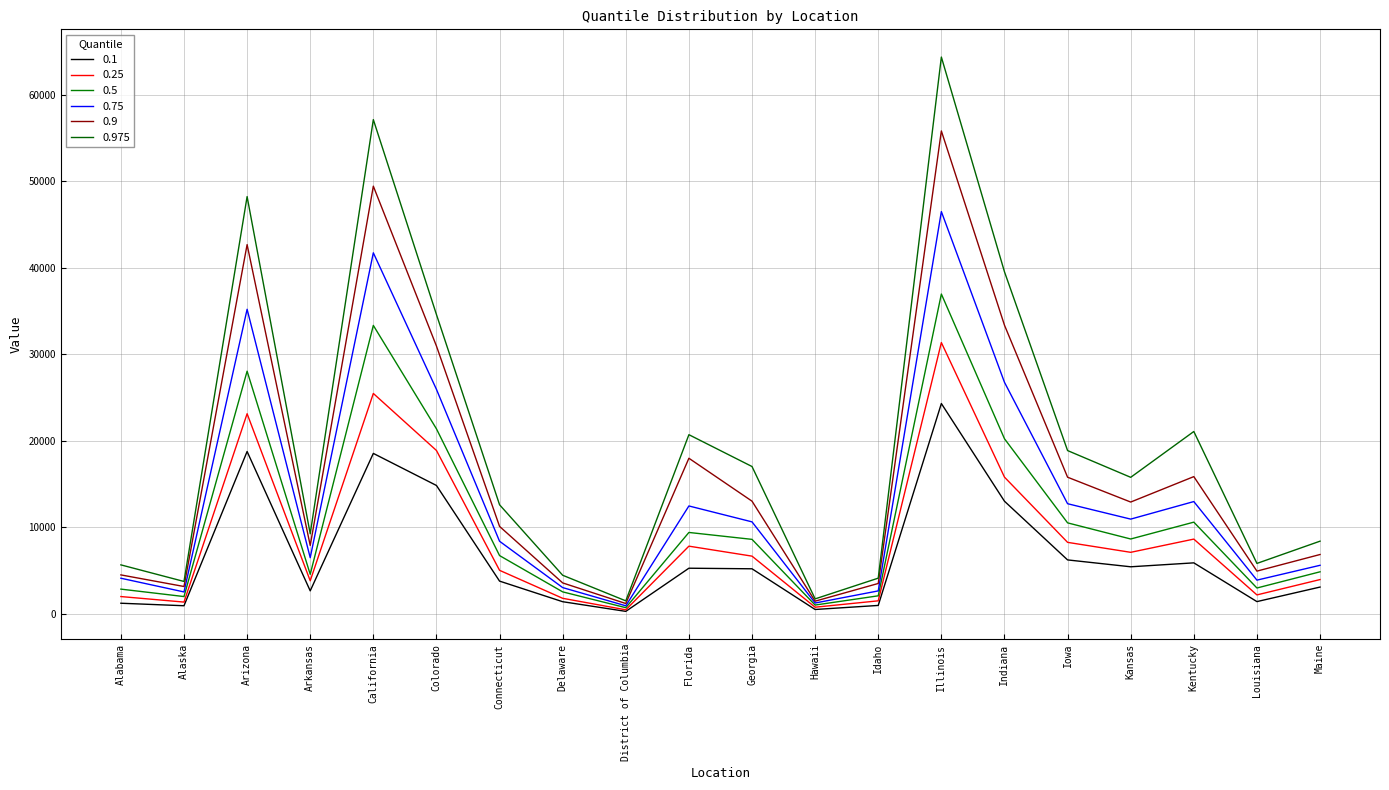

The 0.9 series shows 15843 at Kentucky. True or false?

True